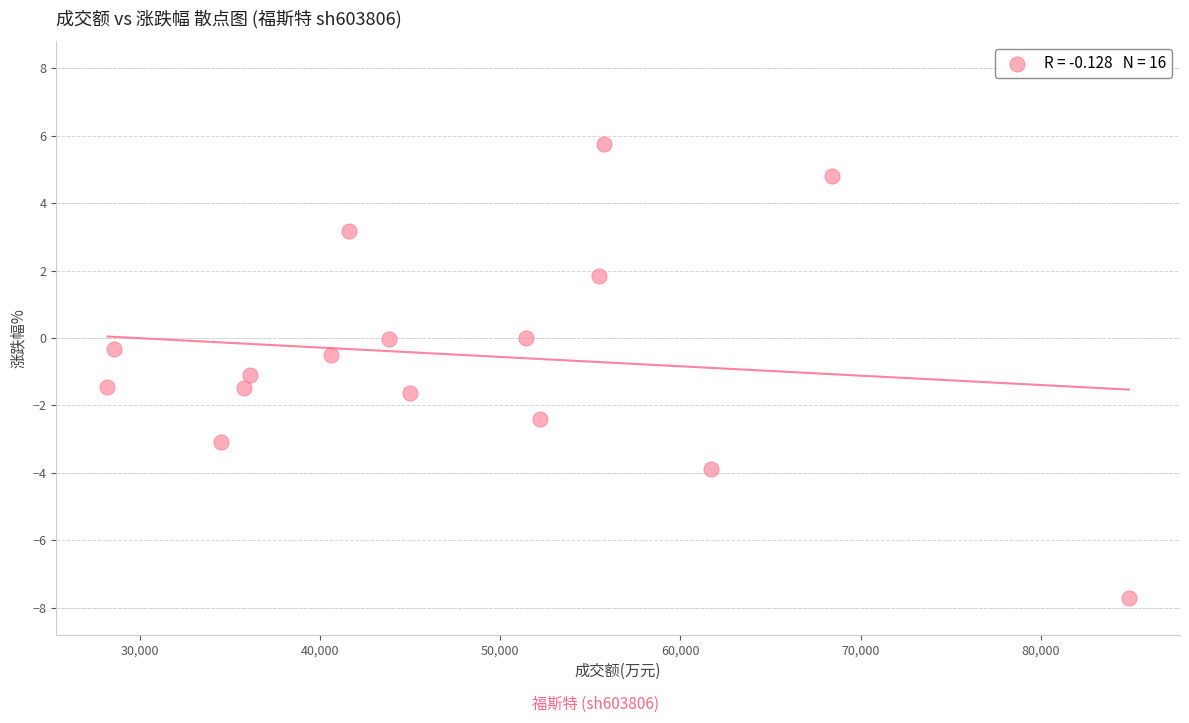

What is the range of X values (max minus min)?

56675.0